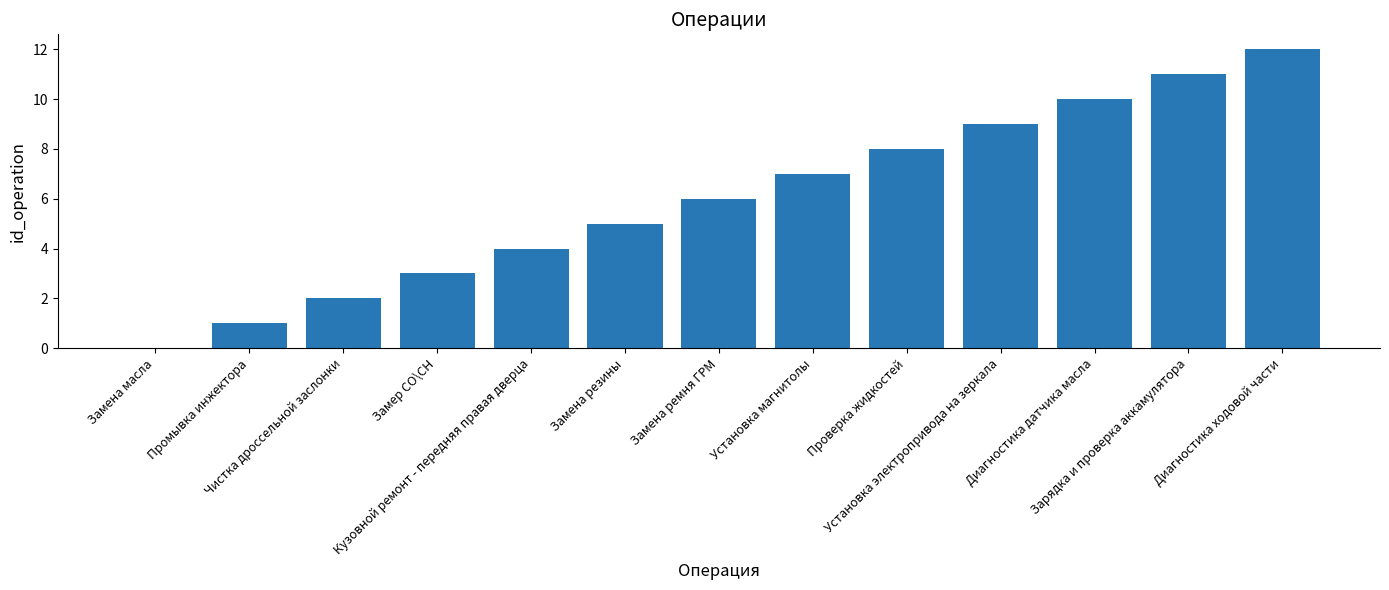

Are the bars grouped side by side (vs. stacked)?

No